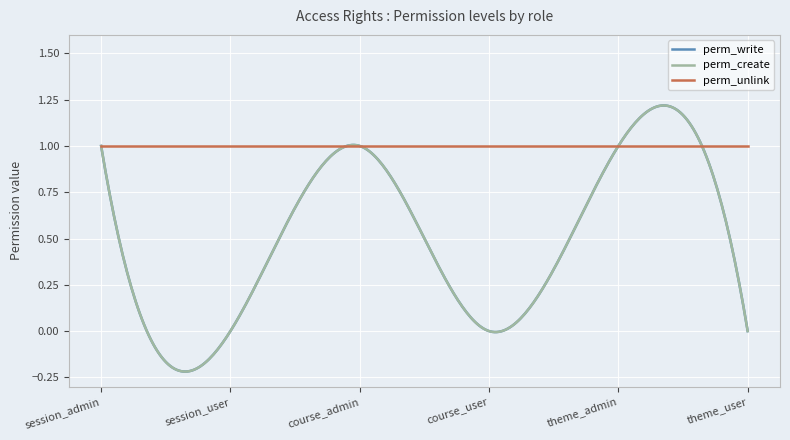

At which category does perm_create reach its first local valley?

session_user